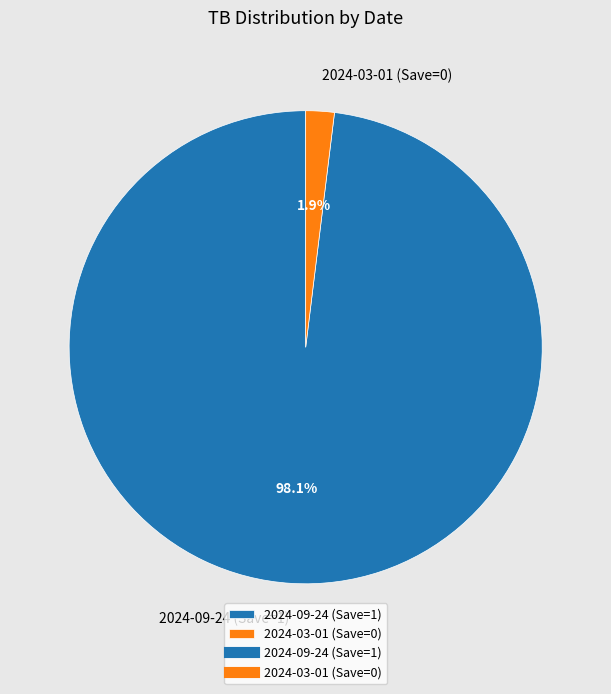

How many segments does this pie chart have?

2